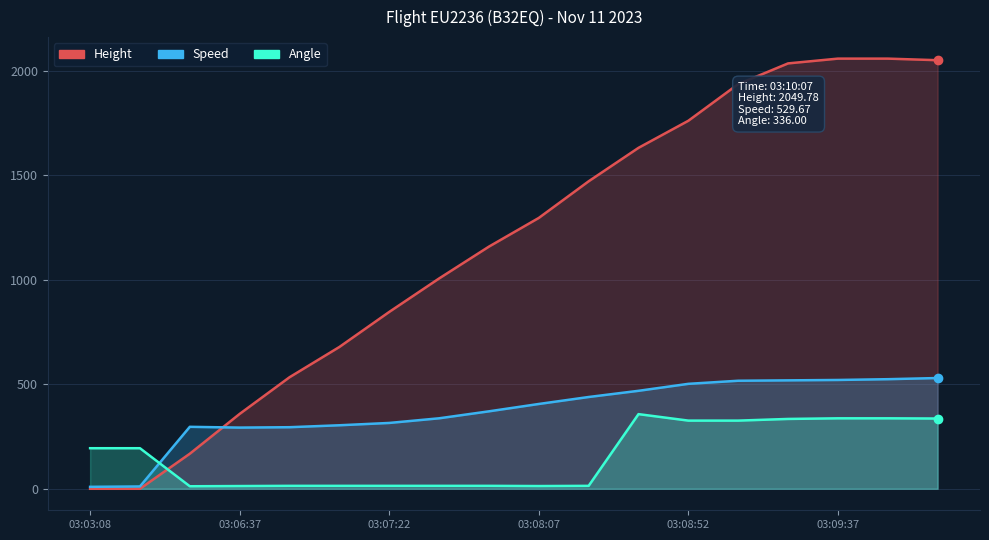

What is the sum of the Angle values at 03:07:37 and 03:09:52?

351.0